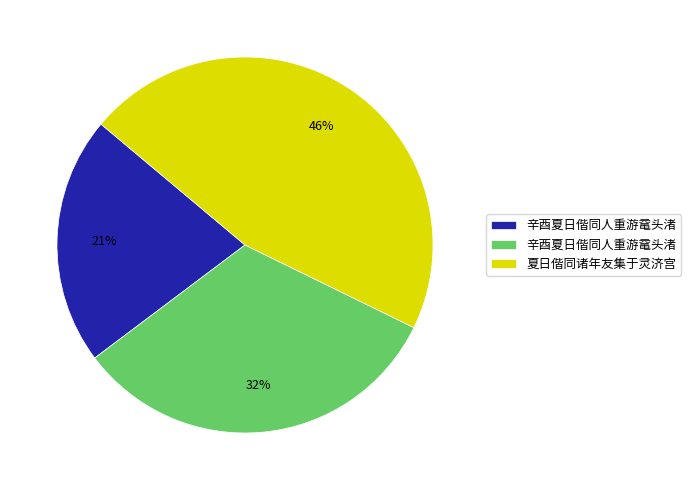

Is there a majority slice in this chart?

No